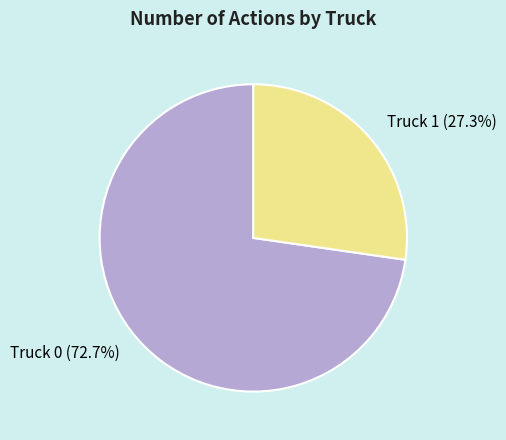

The Truck 1 slice represents 27% of the pie. True or false?

True